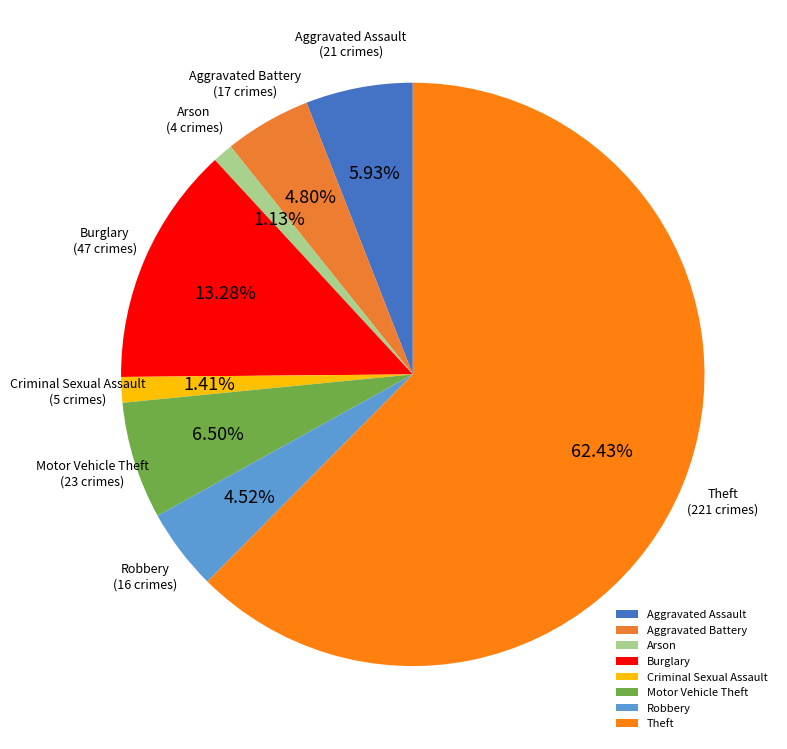

What is the largest slice in the pie chart?

Theft